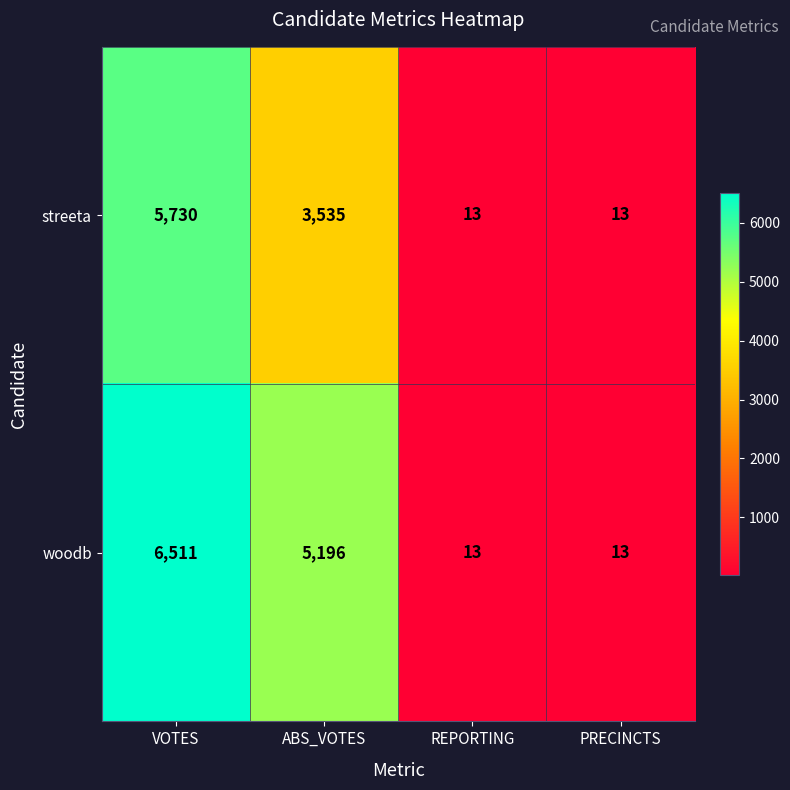

The streeta series shows 8 at REPORTING. True or false?

False